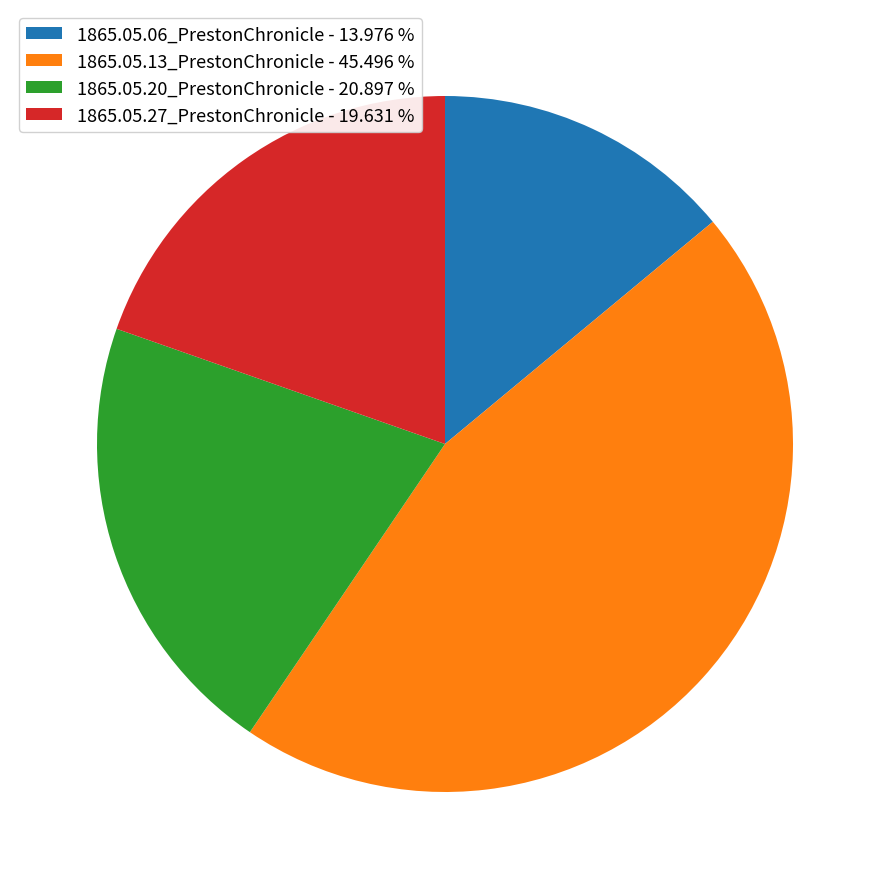

The 1865.05.20_PrestonChronicle slice represents 6% of the pie. True or false?

False